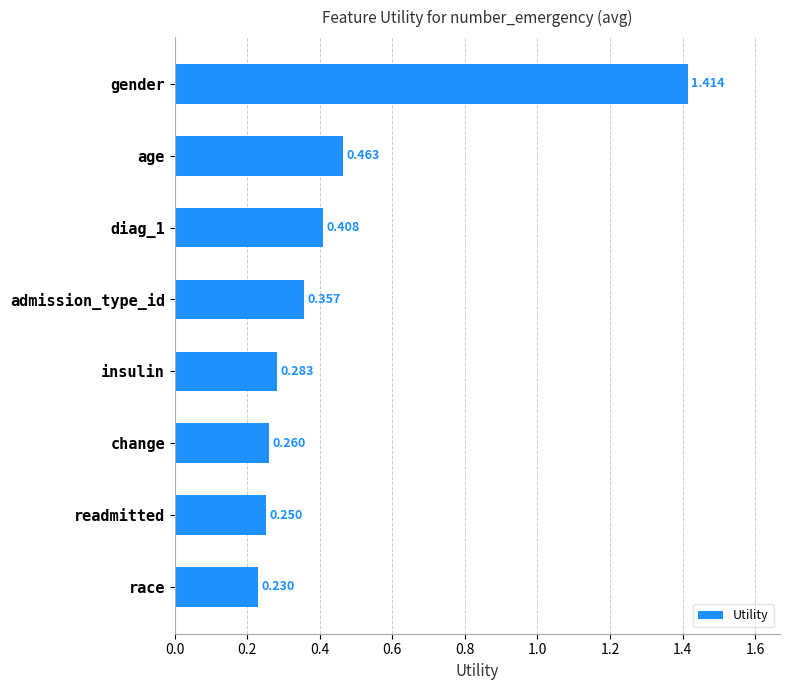

What is the label of the 2nd bar from the top?

age